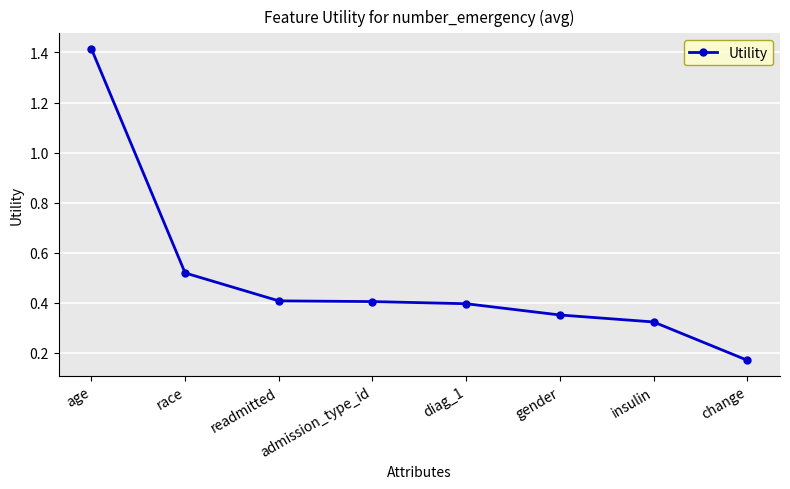

At which category does the chart reach its minimum across all series?

change